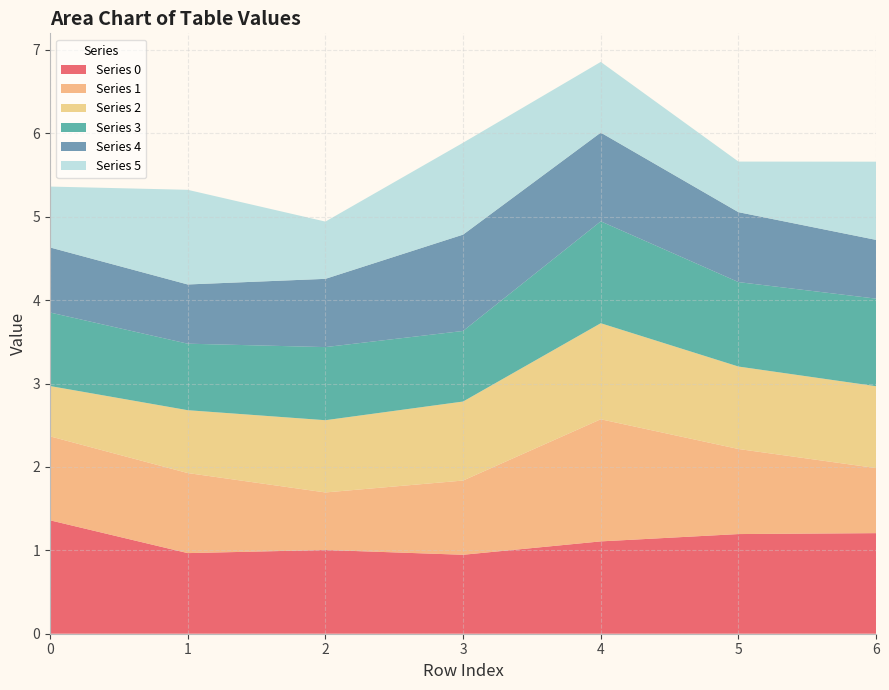

Reading left to right, transcribe all the data shown in this chart.

0: 1.4	1.0	1.0	0.9	1.1	1.2	1.2
1: 1.0	1.0	0.7	0.9	1.5	1.0	0.8
2: 0.6	0.8	0.9	0.9	1.2	1.0	1.0
3: 0.9	0.8	0.9	0.8	1.2	1.0	1.1
4: 0.8	0.7	0.8	1.2	1.1	0.8	0.7
5: 0.7	1.1	0.7	1.1	0.8	0.6	0.9